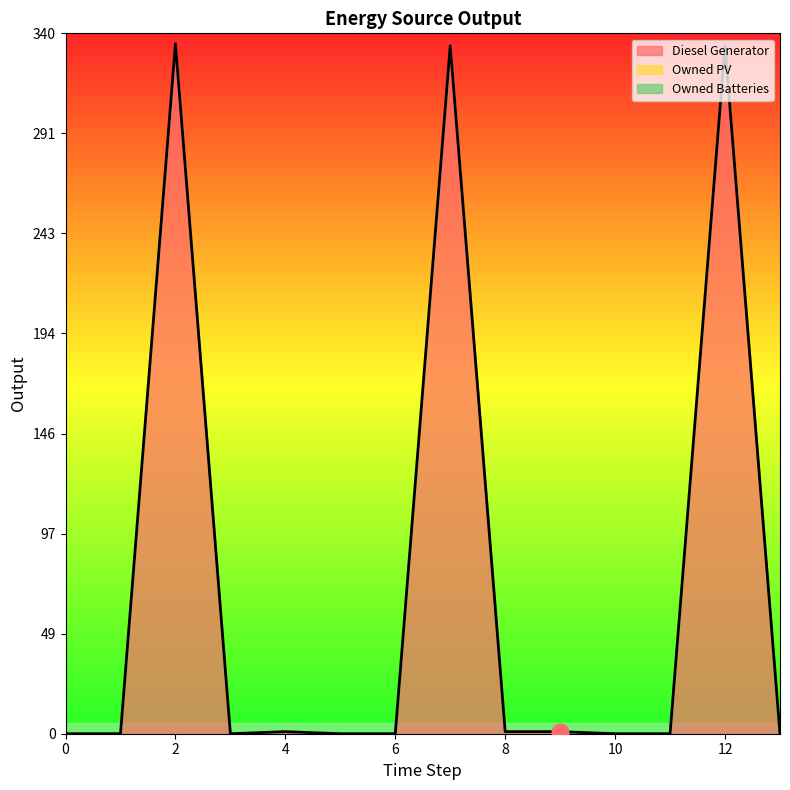

At which category is the sum across all series the highest?

2